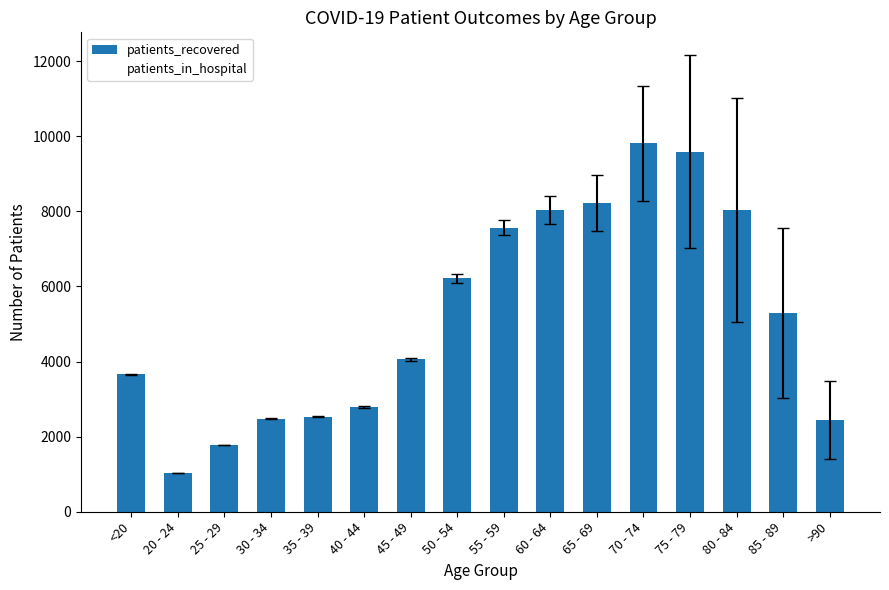

Which has a higher value, 50 - 54 or 30 - 34?

50 - 54